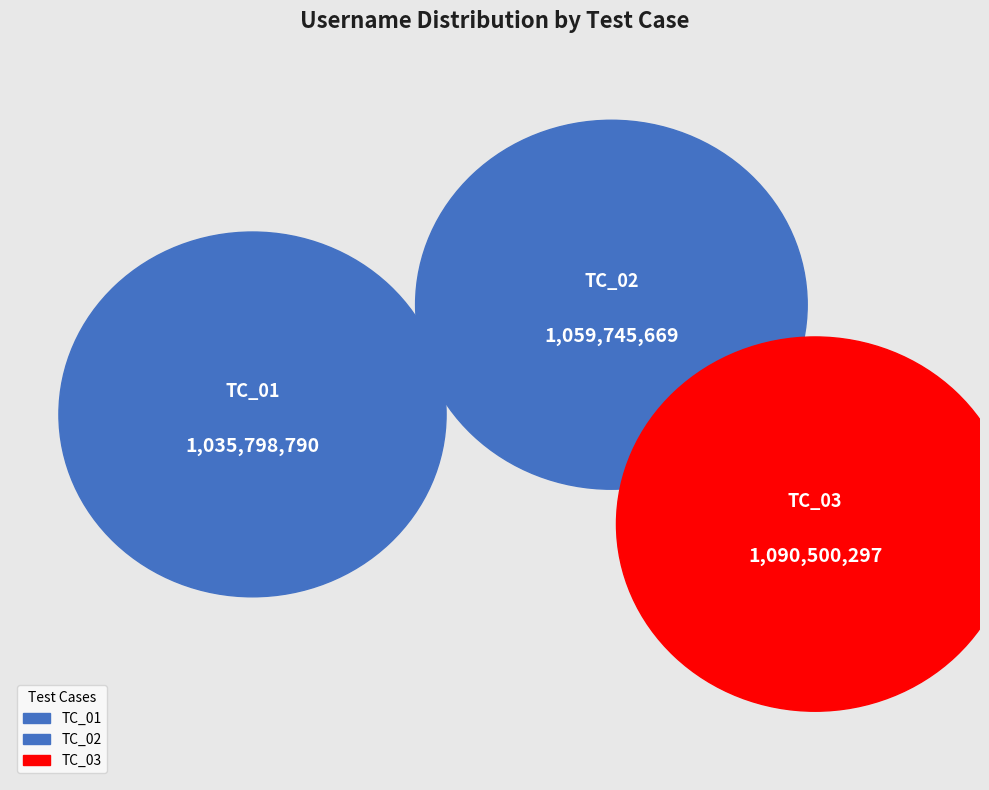

Which category has the smallest portion of the pie?

TC_01